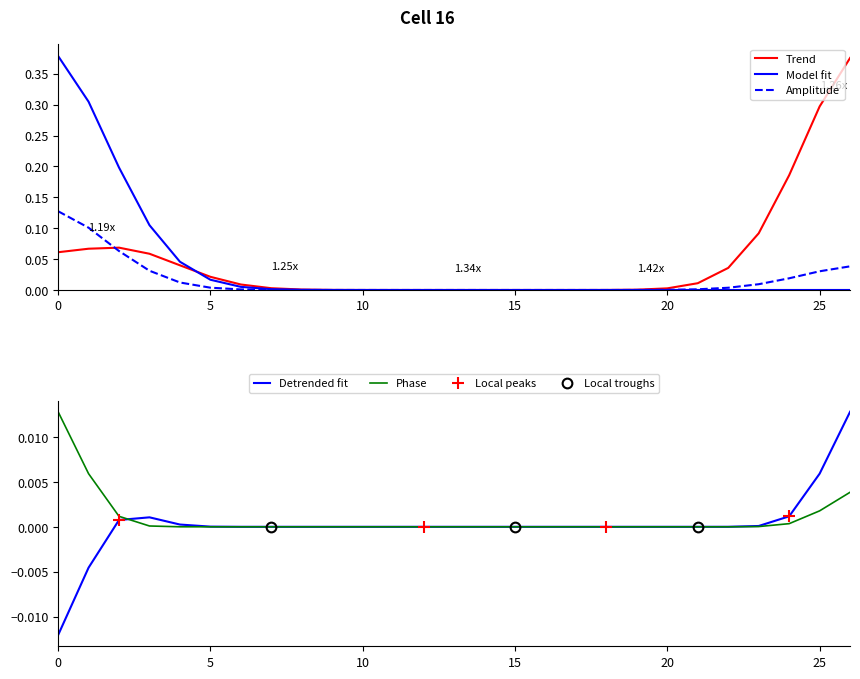

Is this an area chart (filled region under the line)?

No